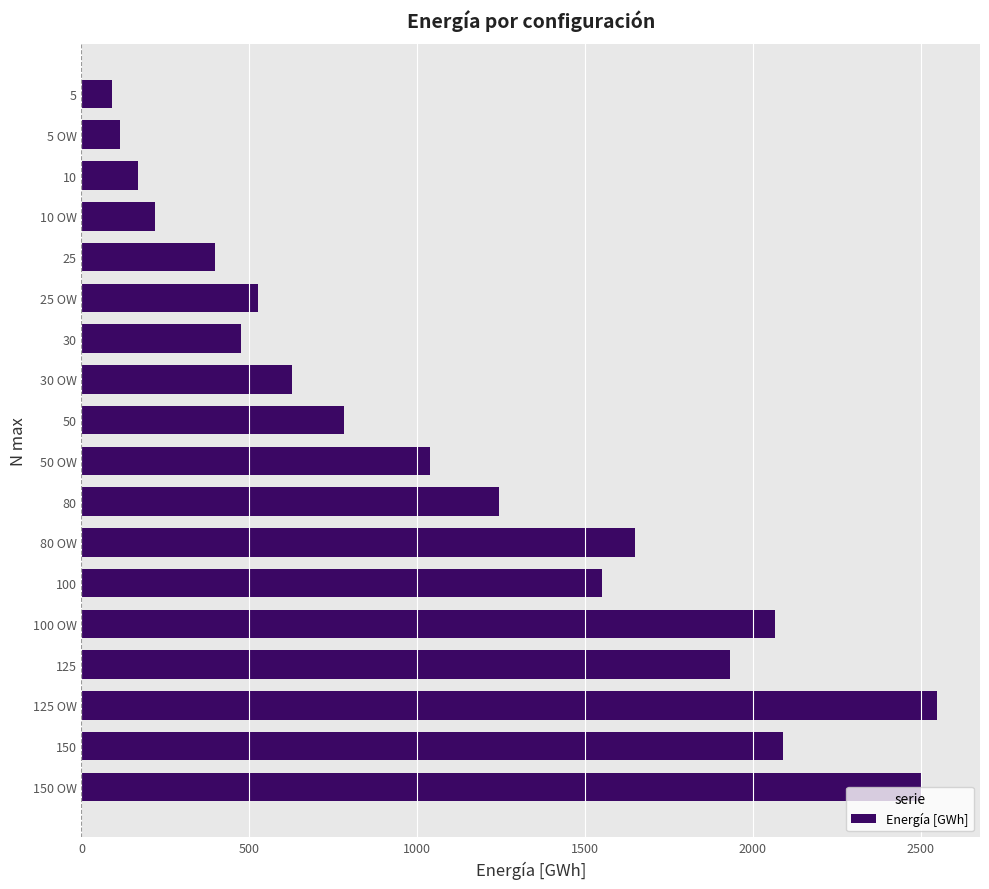

The value at 100 OW is 3514.9. True or false?

False